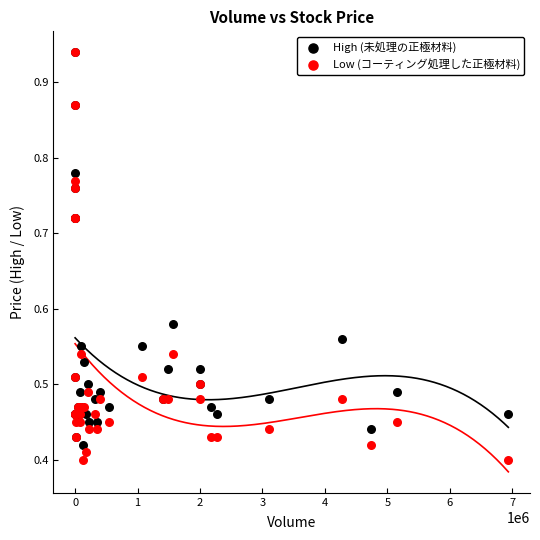

What are all the series names shown in the legend?

High (未処理の正極材料), Low (コーティング処理した正極材料)